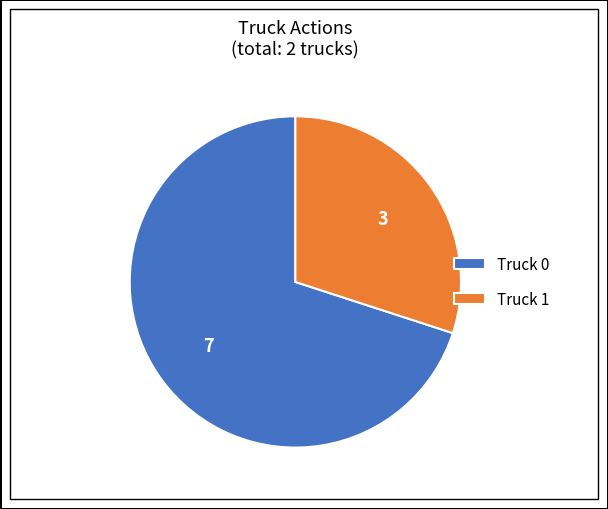

True or false: Truck 1 accounts for 36% of the total.

False